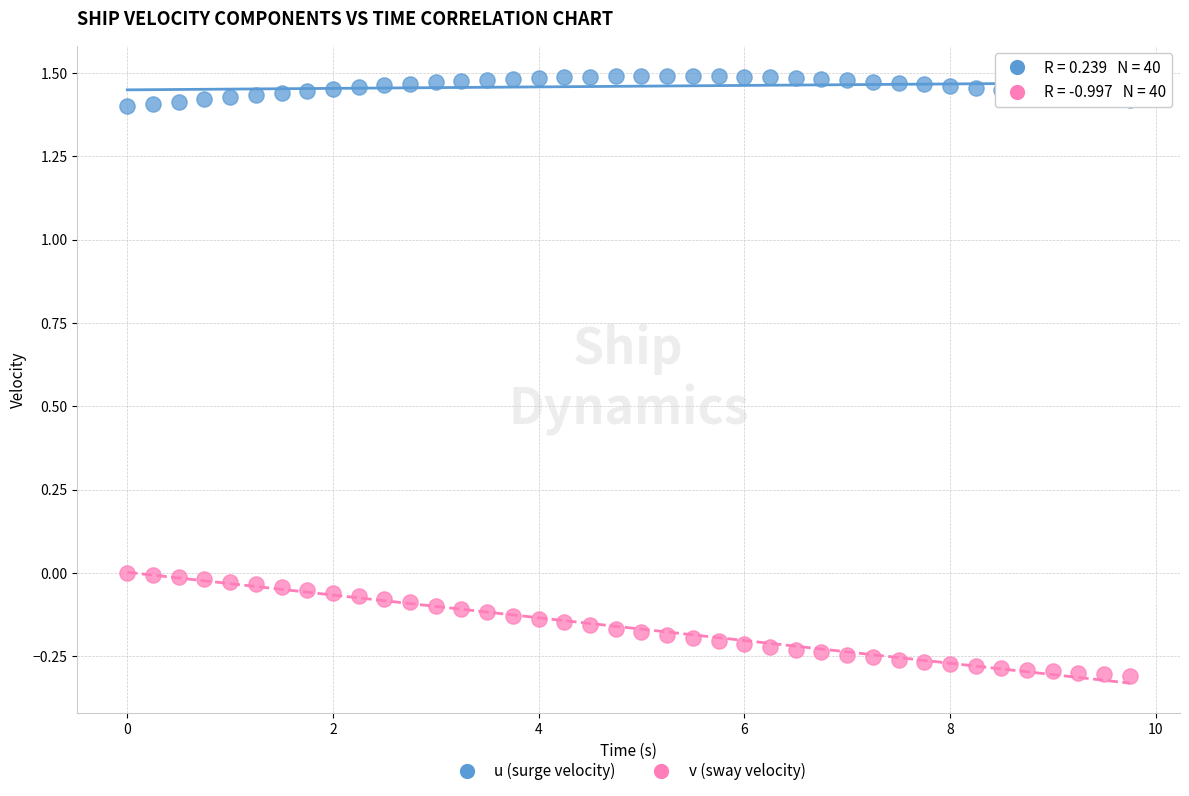

Which series reaches the minimum Y coordinate?

v (sway velocity)